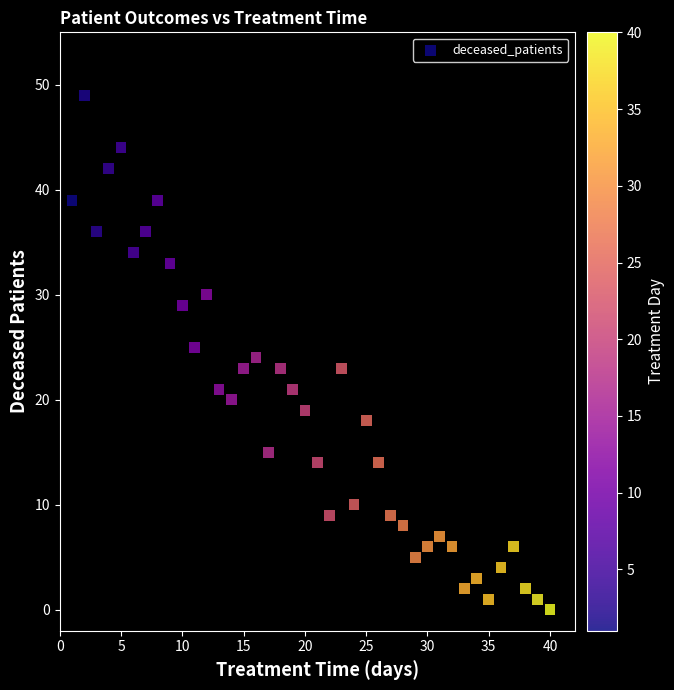

What is the range of Y values (max minus min)?

49